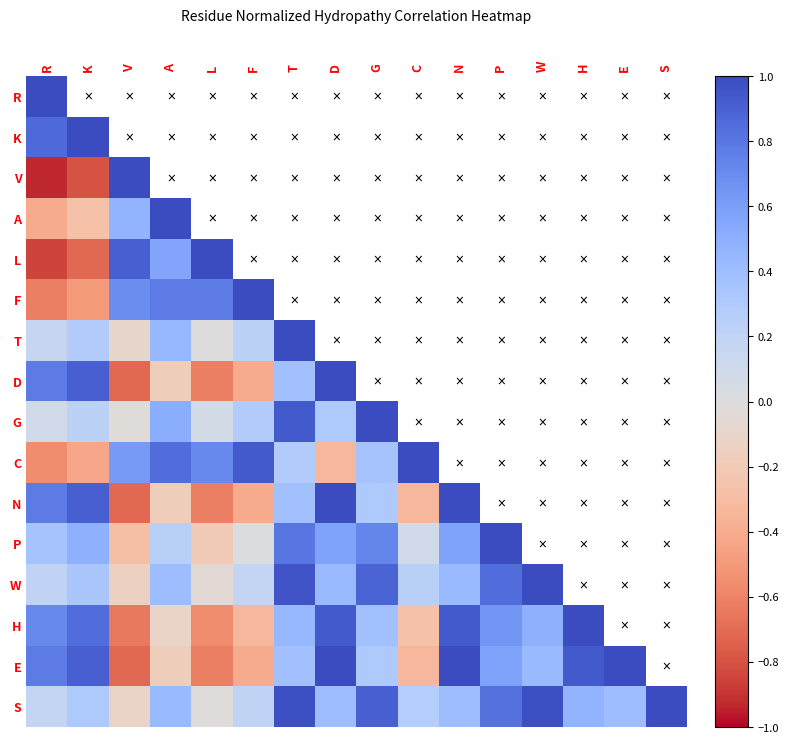

What is the maximum value shown in the chart?

1.0